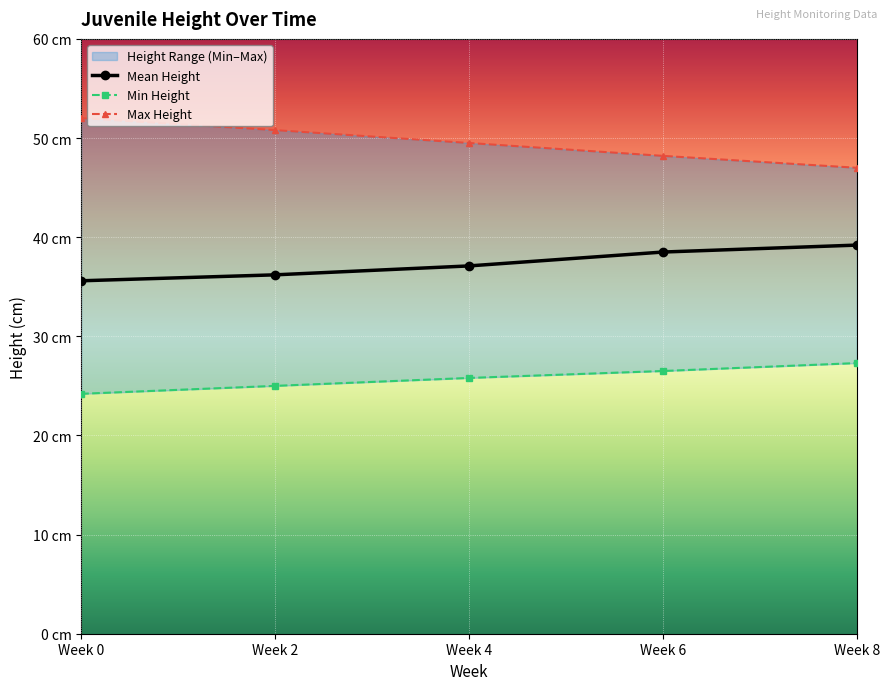

At which label is Mean Height closest to 37?

Week 4